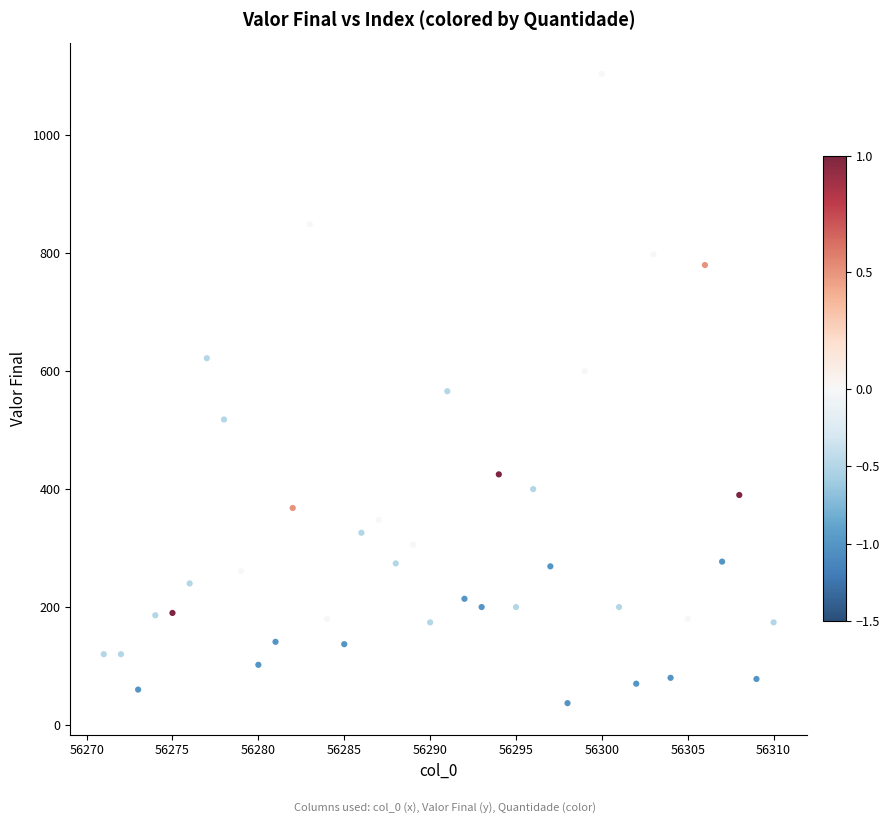

What is the range of Y values (max minus min)?

1067